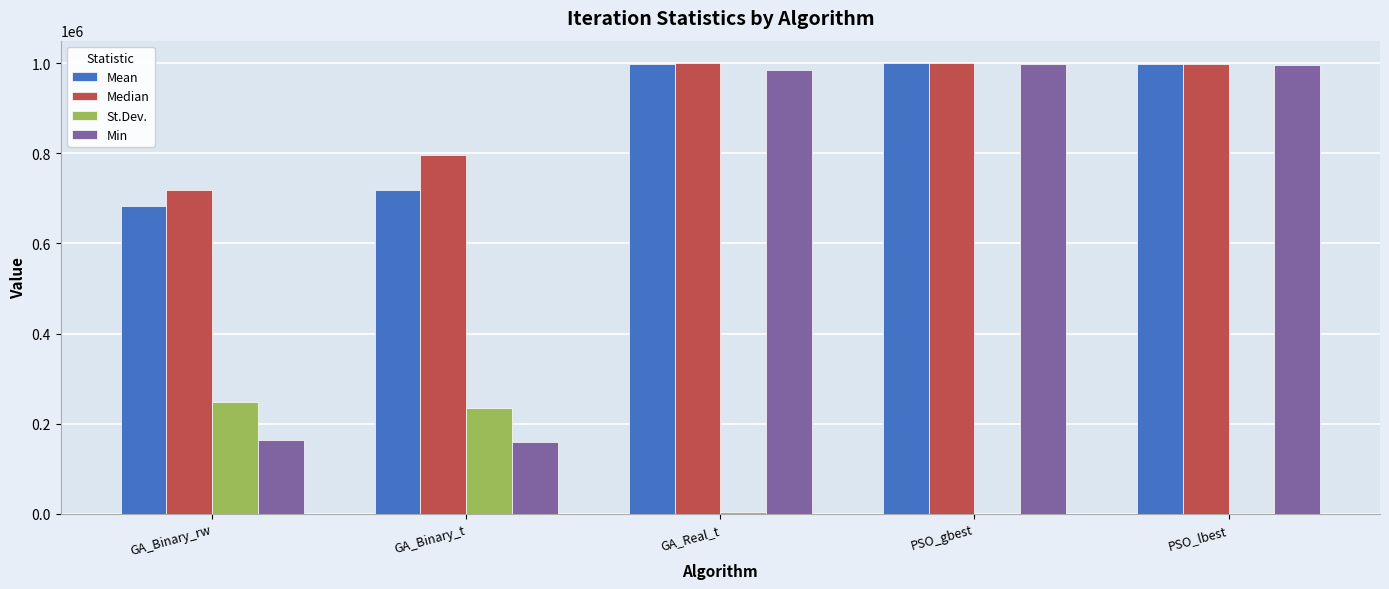

Is the value of Min at PSO_gbest greater than the value of St.Dev. at PSO_gbest?

Yes